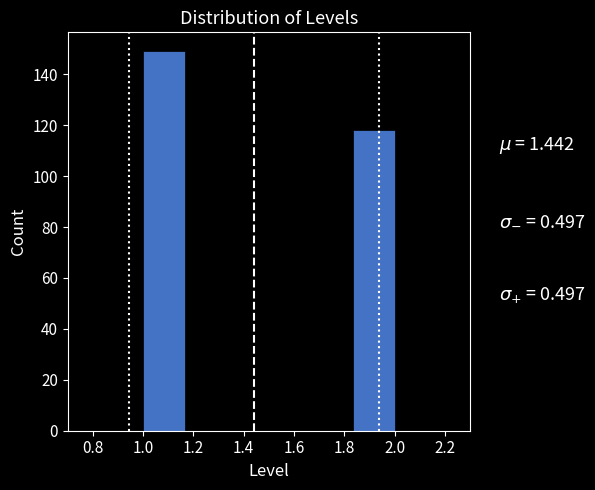

Reading left to right, list every bar in this chart as the range it spans on the x-axis followed by its height. Neither the bar edges nor the heights are printed on the chart, so give them approximately, as read against the axes.

1.00 to 1.16: 150
1.16 to 1.34: 0
1.34 to 1.50: 0
1.50 to 1.66: 0
1.66 to 1.84: 0
1.84 to 2.00: 118